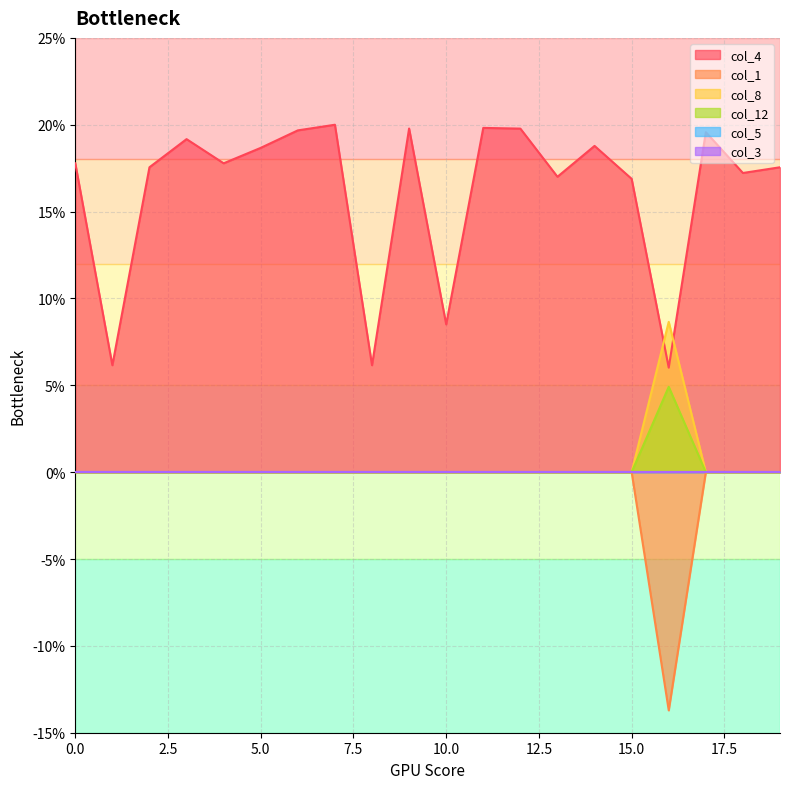

True or false: col_8 and col_12 cross at least once.

False